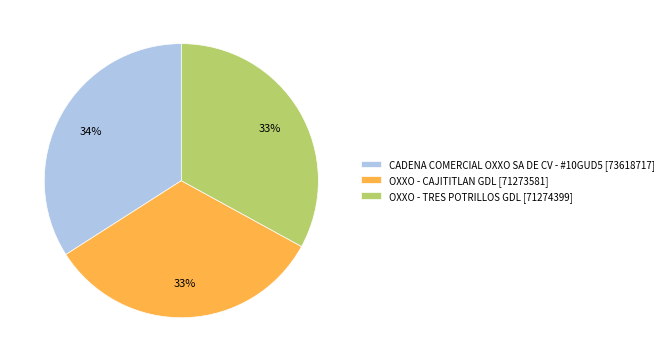

To the nearest percent, what is the difference between the largest and smallest slice percentages?

1%